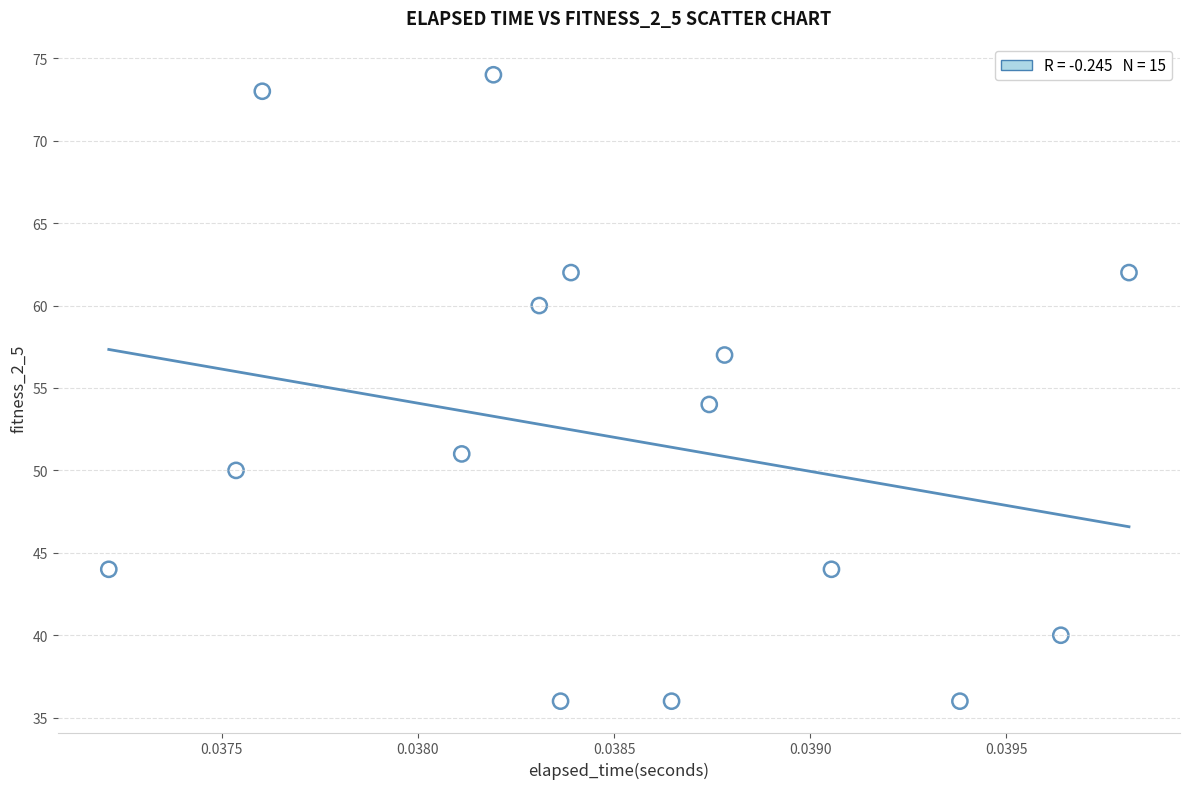

What is the range of Y values (max minus min)?

38